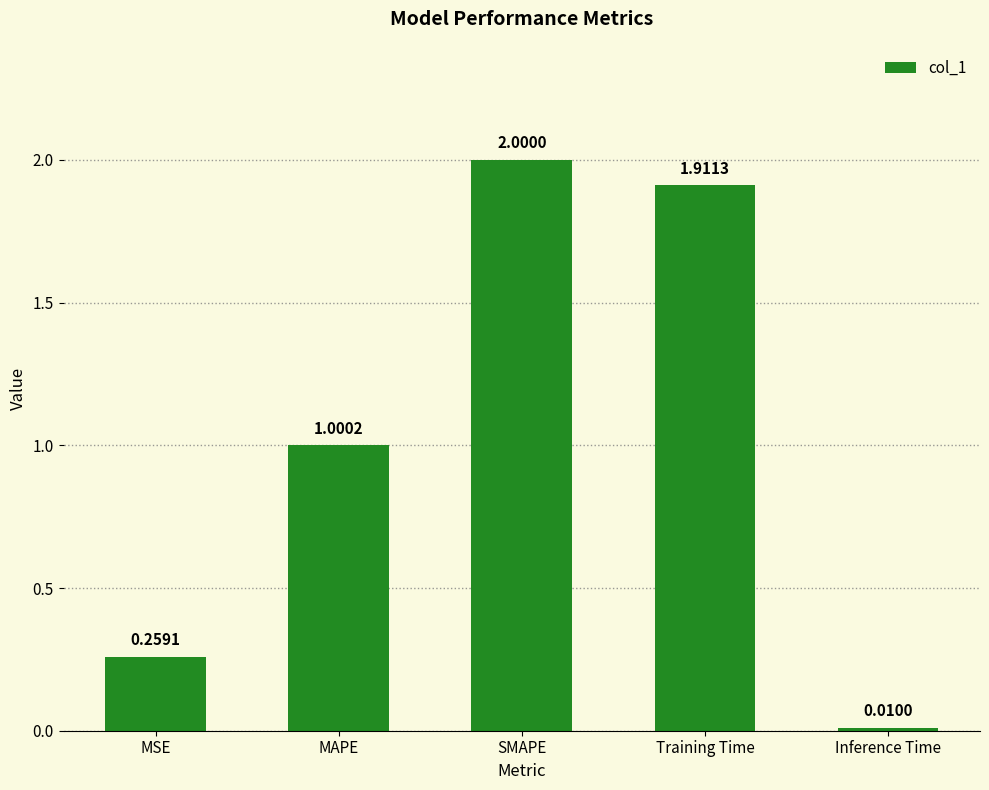

What is the change in value from MAPE to Inference Time?

-1.0